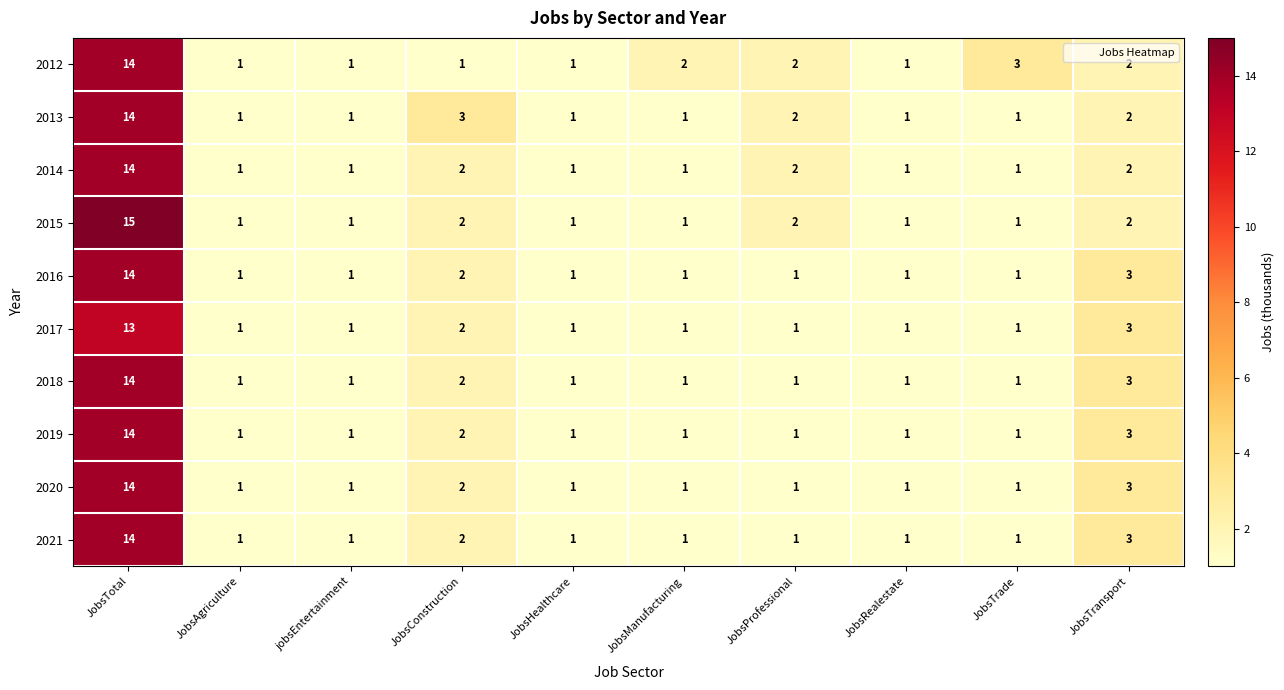

At which category does the chart reach its peak across all series?

JobsTotal